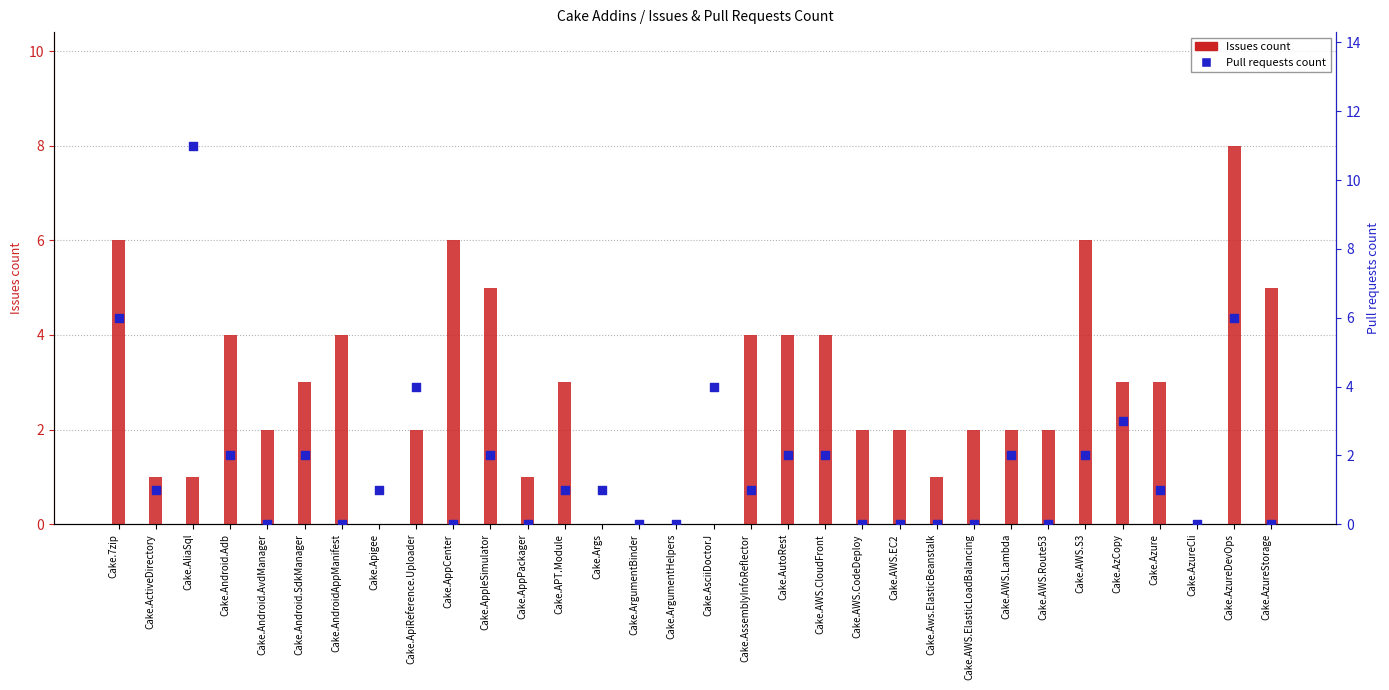

Which series reaches the maximum Y coordinate?

Pull requests count